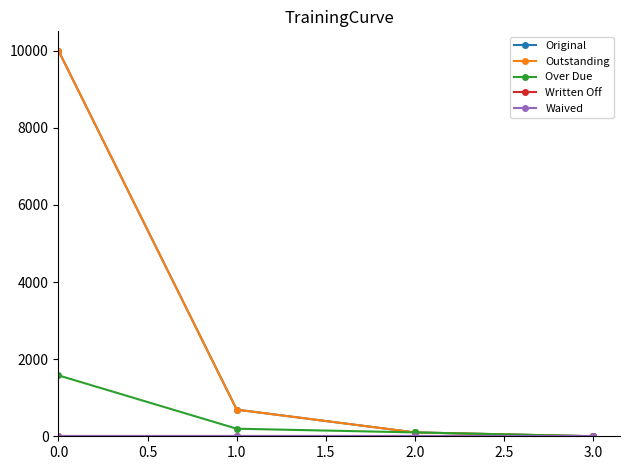

Is this an area chart (filled region under the line)?

No